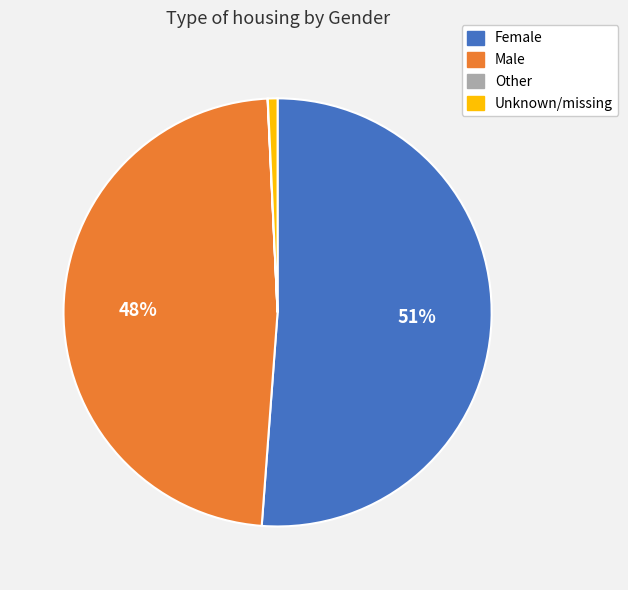

Is it true that Female is 51% of the pie?

True